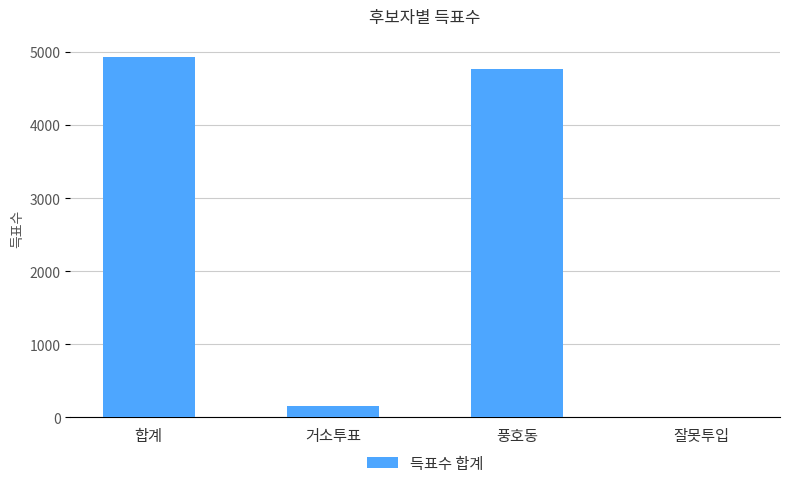

The chart shows a value of 4765 at 풍호동. True or false?

True